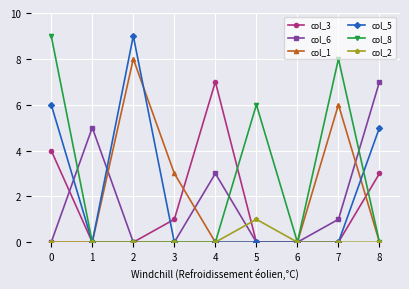

What is the difference between the highest and lowest values at 0?

9